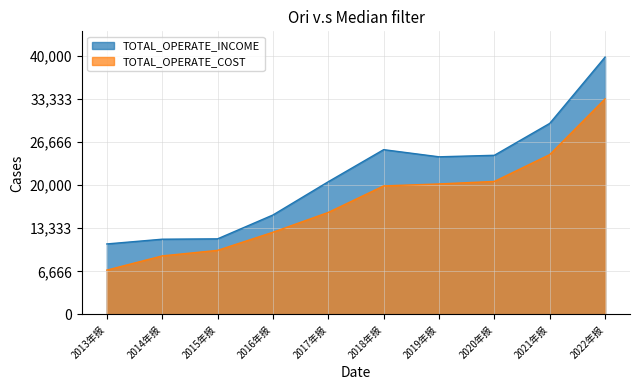

At how many categories does at least one series exceed 389470613?

7